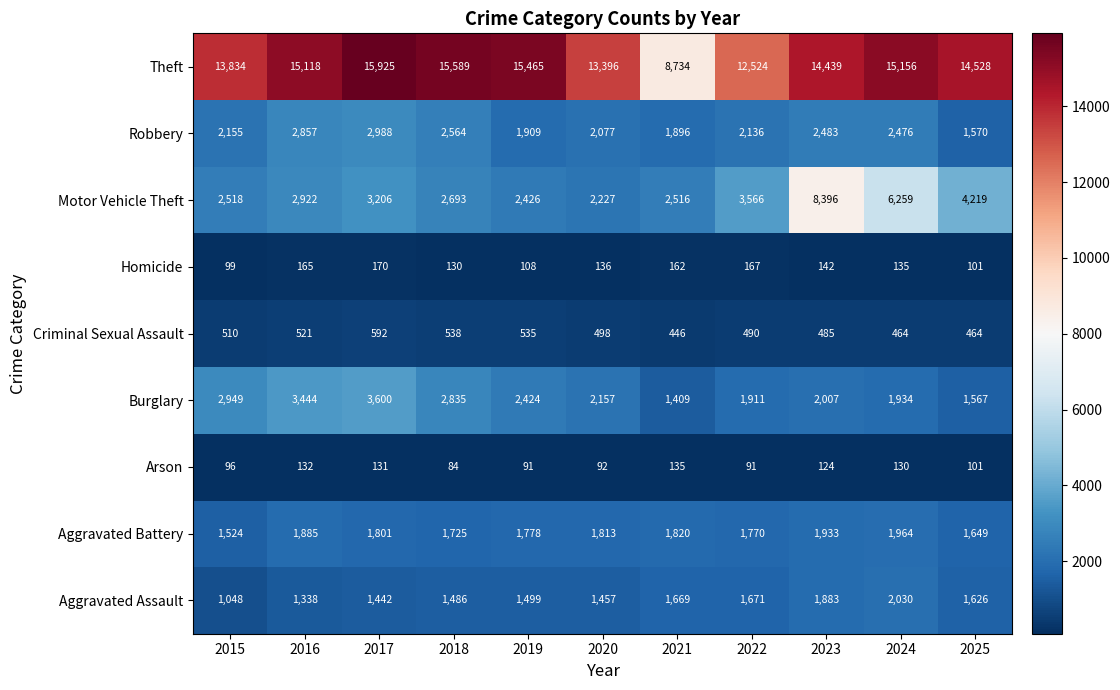

Which series has the widest spread of values?

Theft